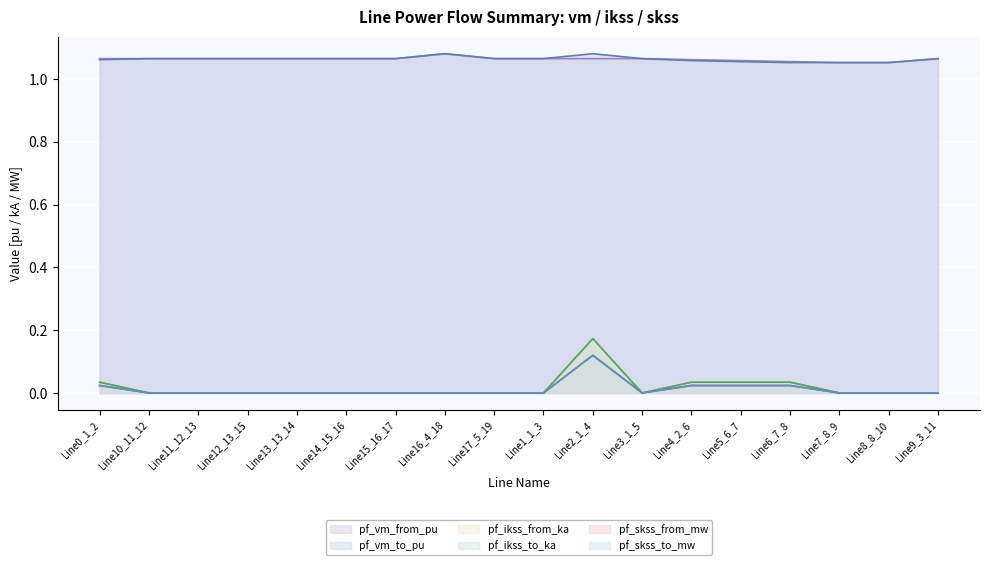

At which label is pf_ikss_to_ka closest to 0?

Line10_11_12